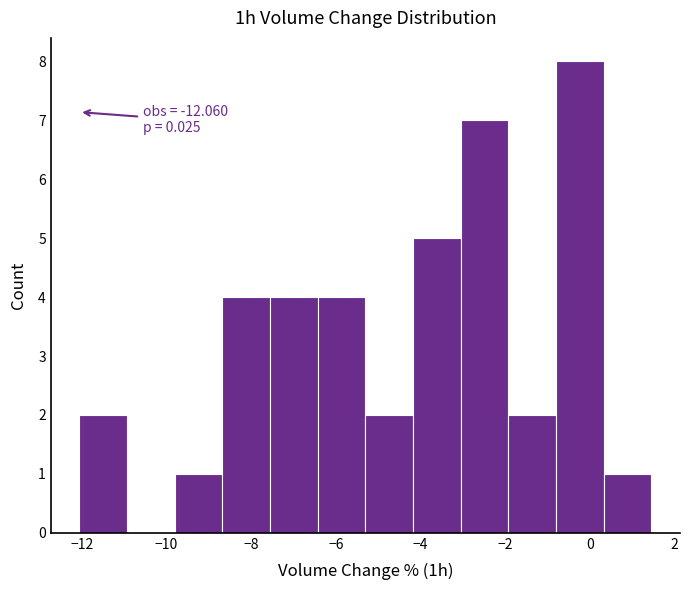

Over which range of the x-axis is the bar tallest?

-0.8 to 0.4